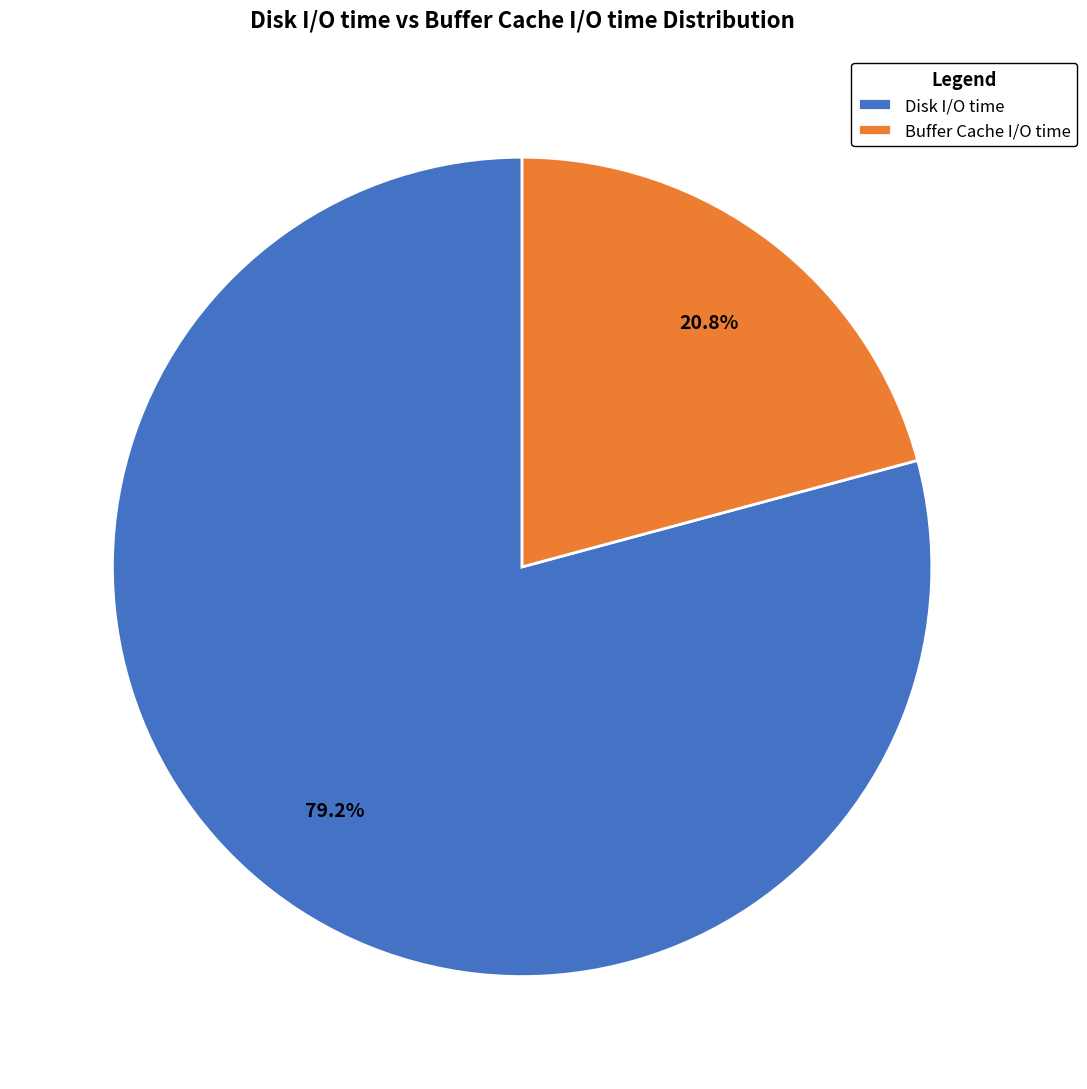

What is the largest slice in the pie chart?

Disk I/O time